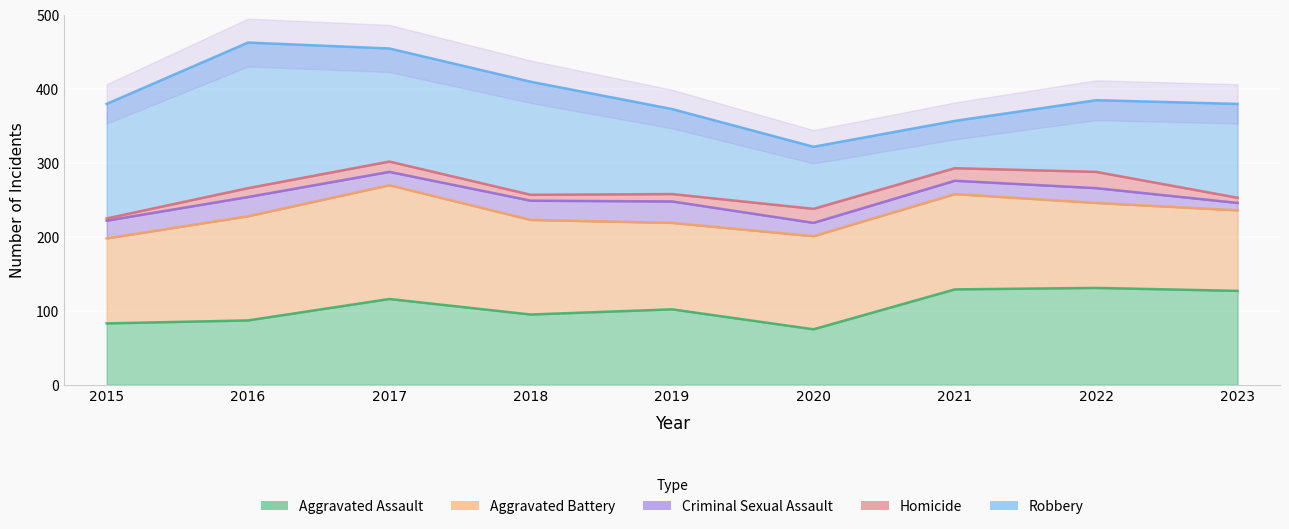

How many interior local peaks does the Criminal Sexual Assault series have?

3